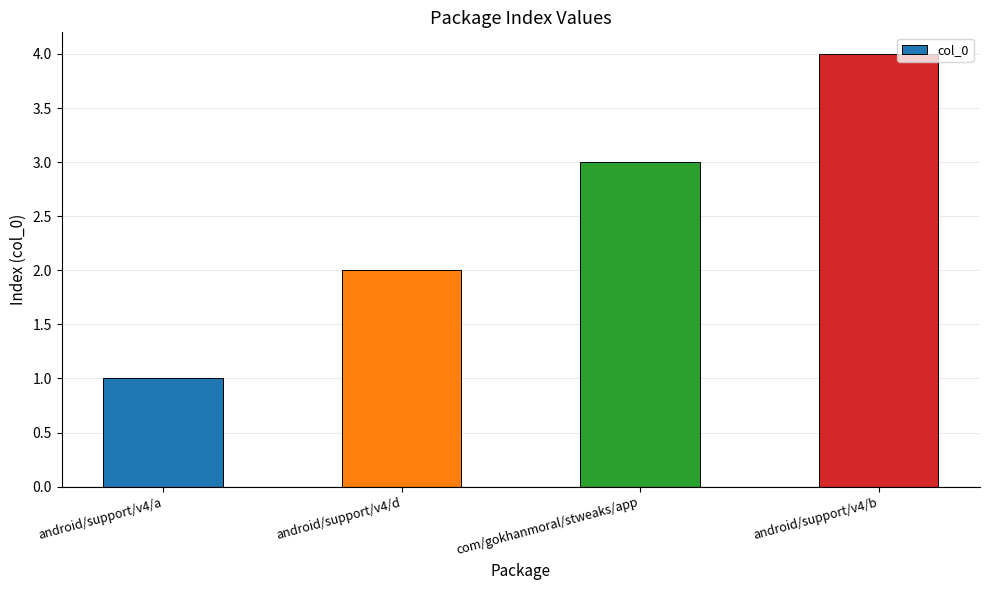

What is the minimum value shown in the chart?

1